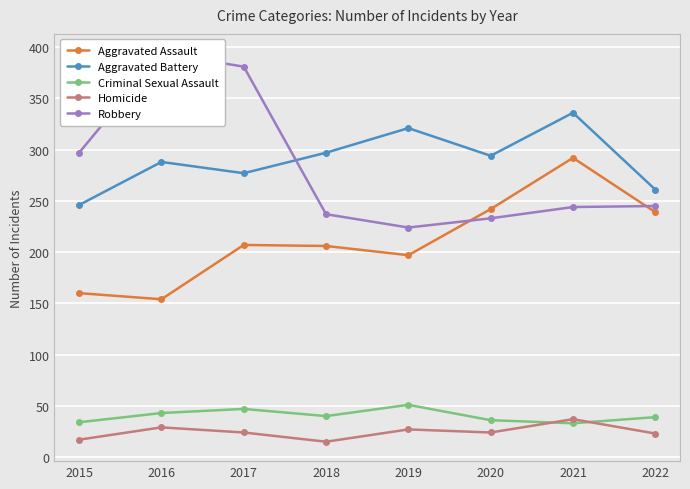

The value of Criminal Sexual Assault at 2017 is 11. True or false?

False